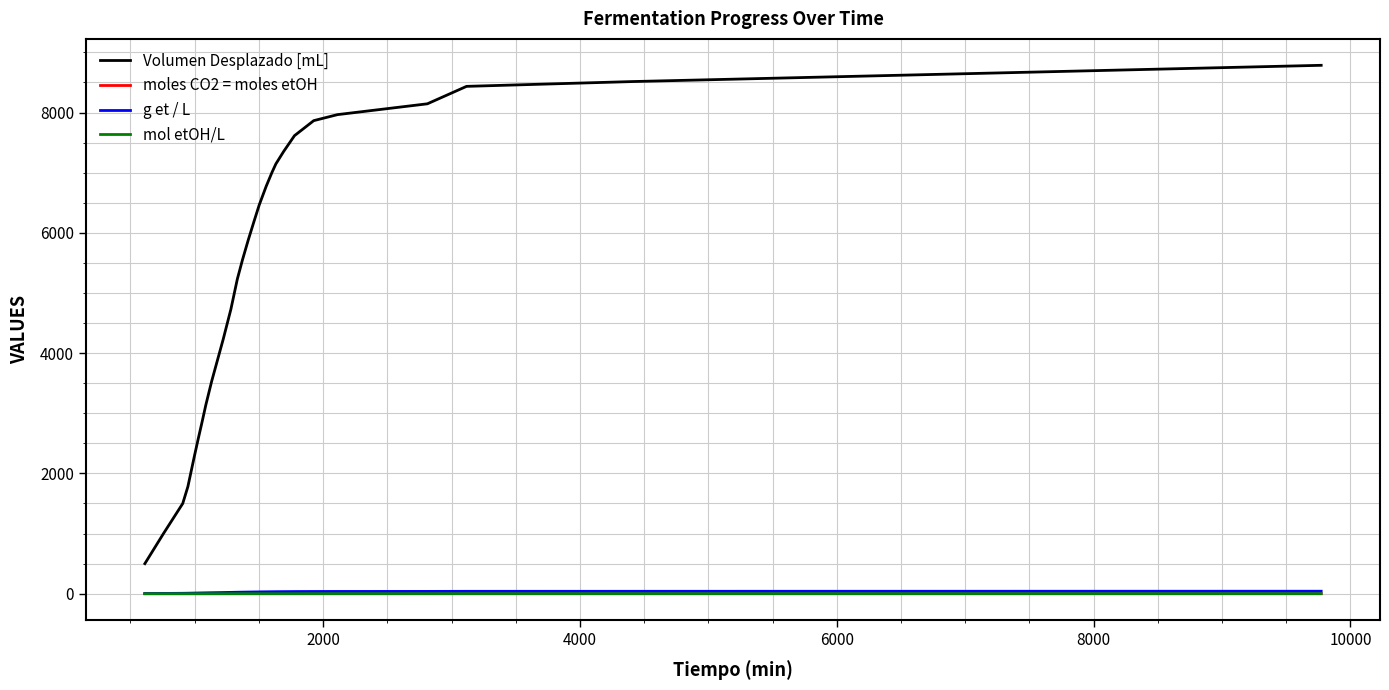

Does the chart display data point markers on the line(s)?

No